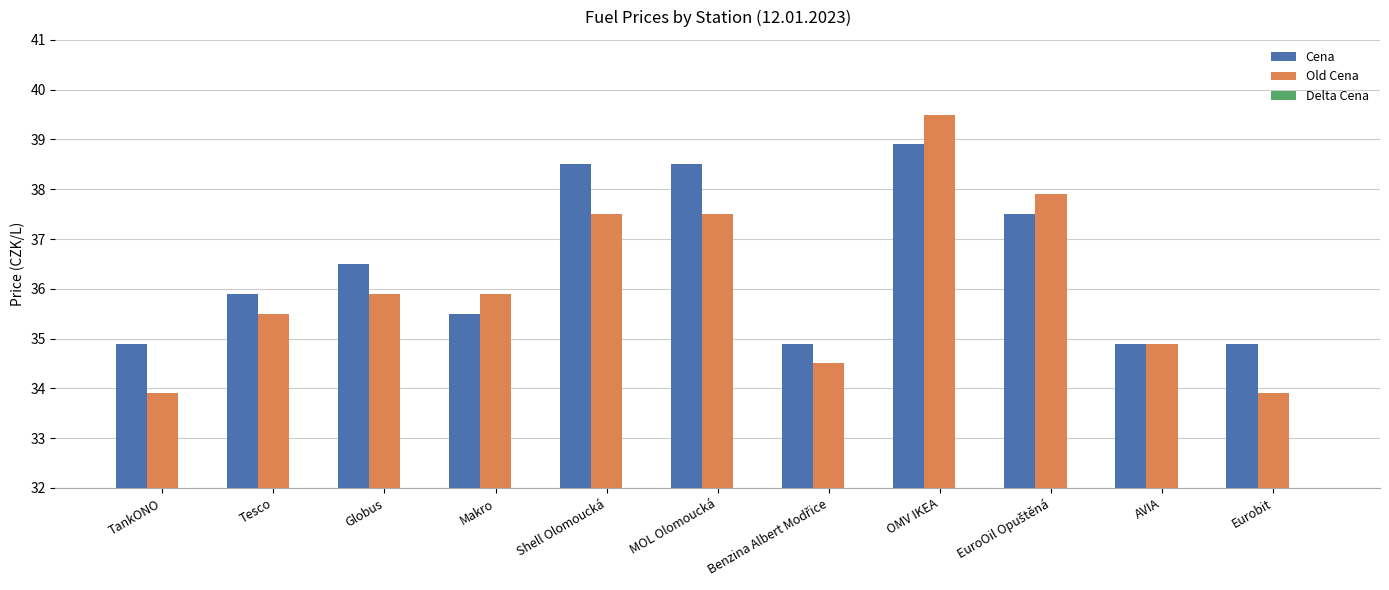

What is the value of the Old Cena bar at the 6th from the left?

37.5